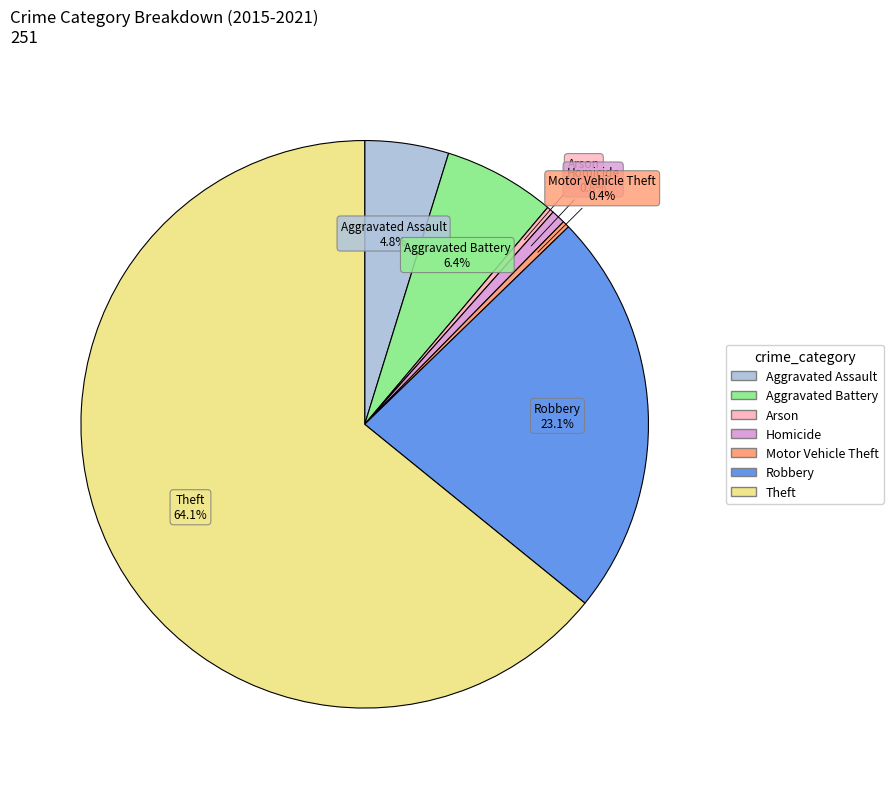

To the nearest percent, what is the combined percentage of Homicide and Theft?

65%